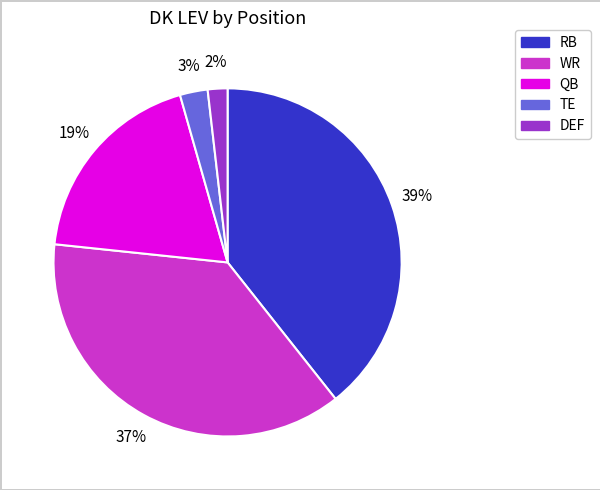

Count the number of slices in the pie.

5